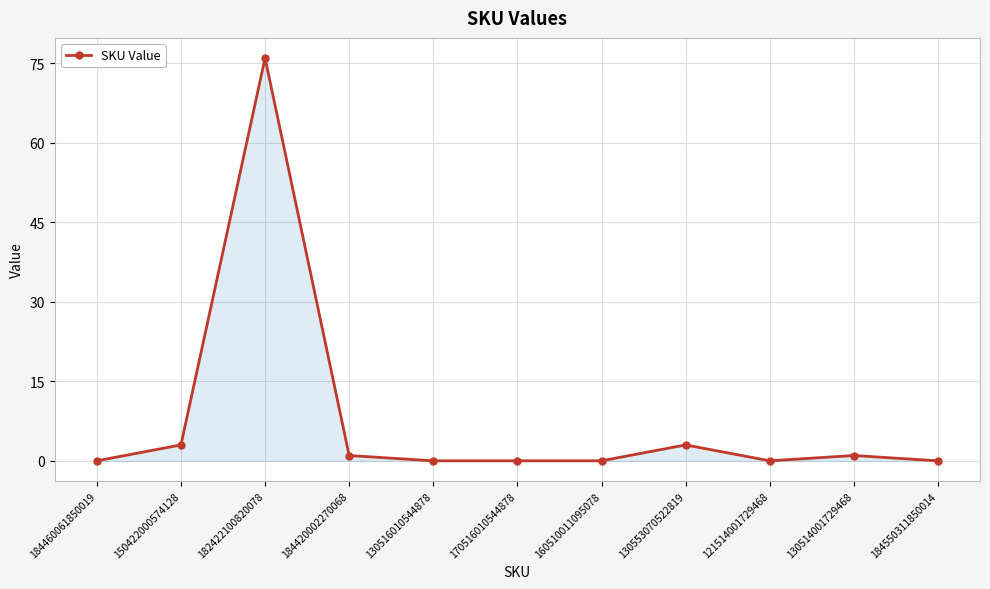

Does the chart display data point markers on the line(s)?

Yes